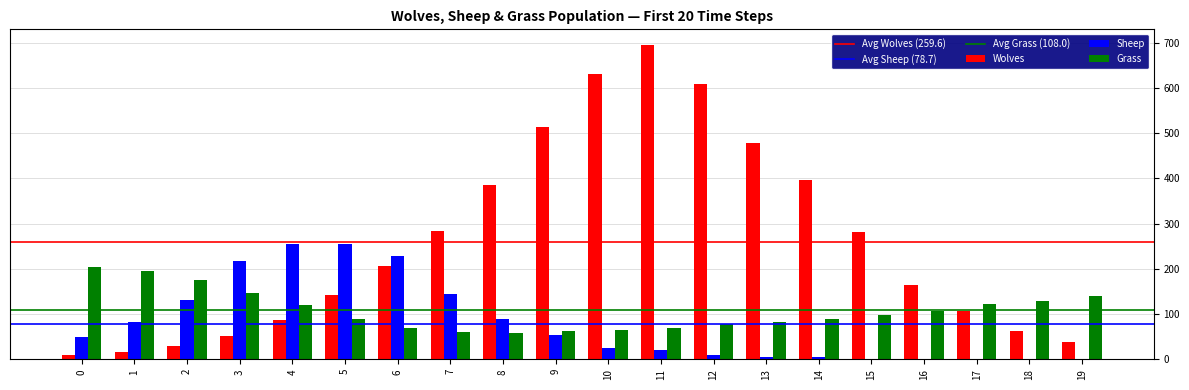

The Grass series shows 130 at 18. True or false?

True